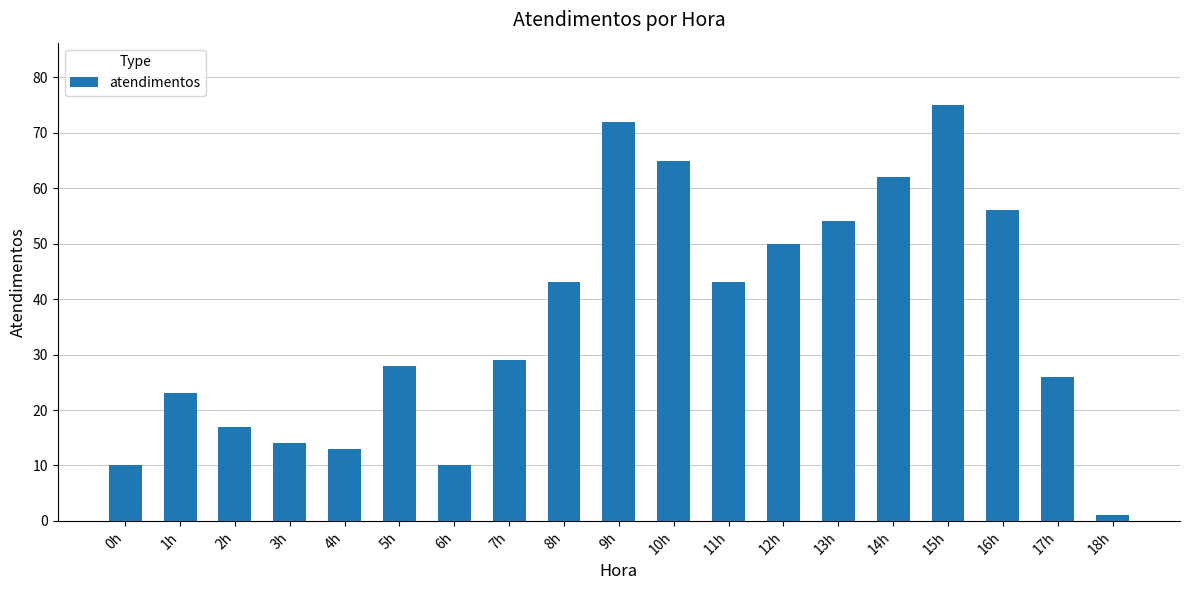

Reading left to right, transcribe all the data shown in this chart.

0h=10	1h=23	2h=17	3h=14	4h=13	5h=28	6h=10	7h=29	8h=43	9h=72	10h=65	11h=43	12h=50	13h=54	14h=62	15h=75	16h=56	17h=26	18h=1